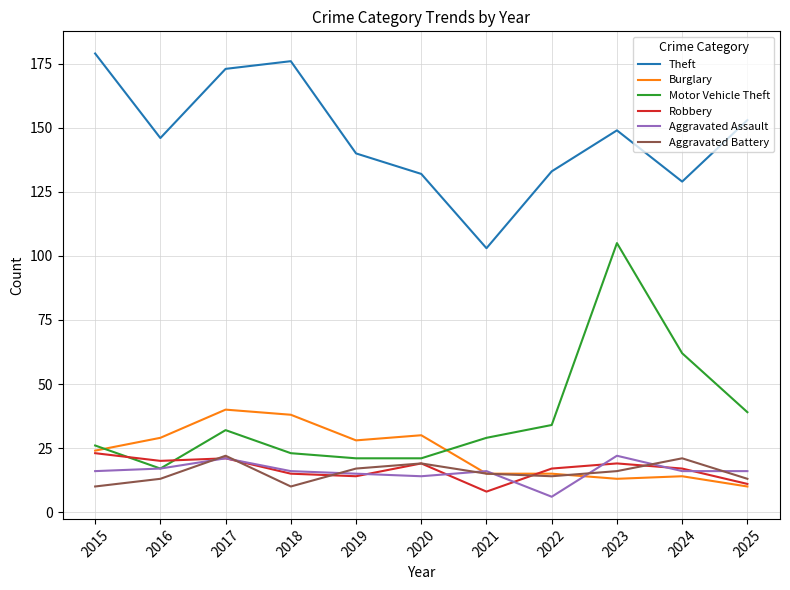

Is it true that Motor Vehicle Theft equals 32 at 2017?

True